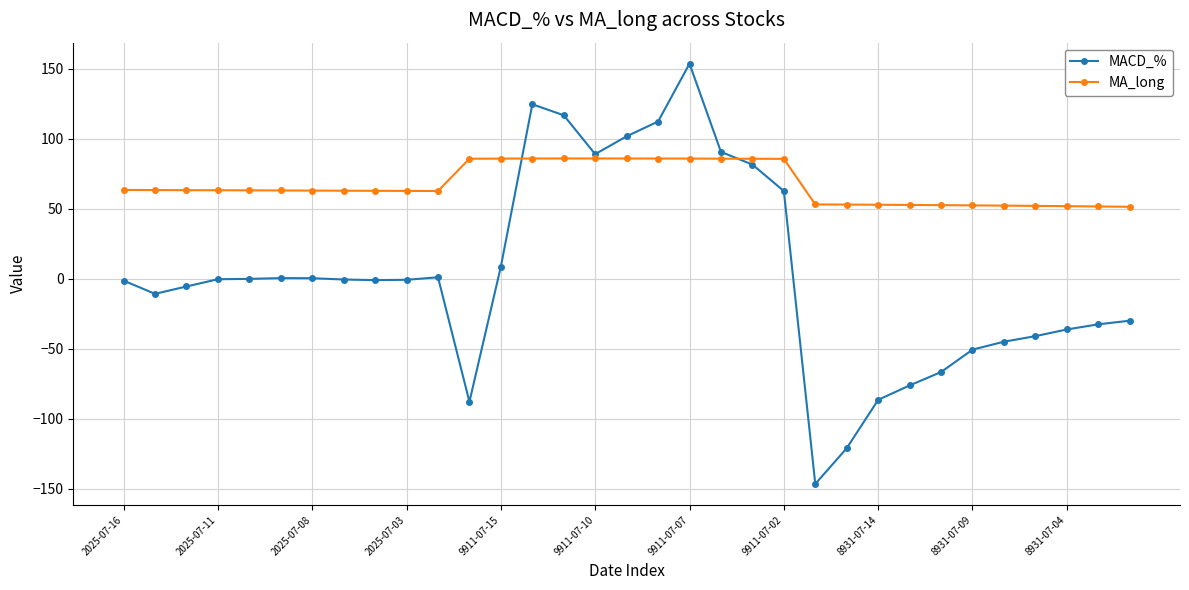

Which series has the largest range (max minus min)?

MACD_%